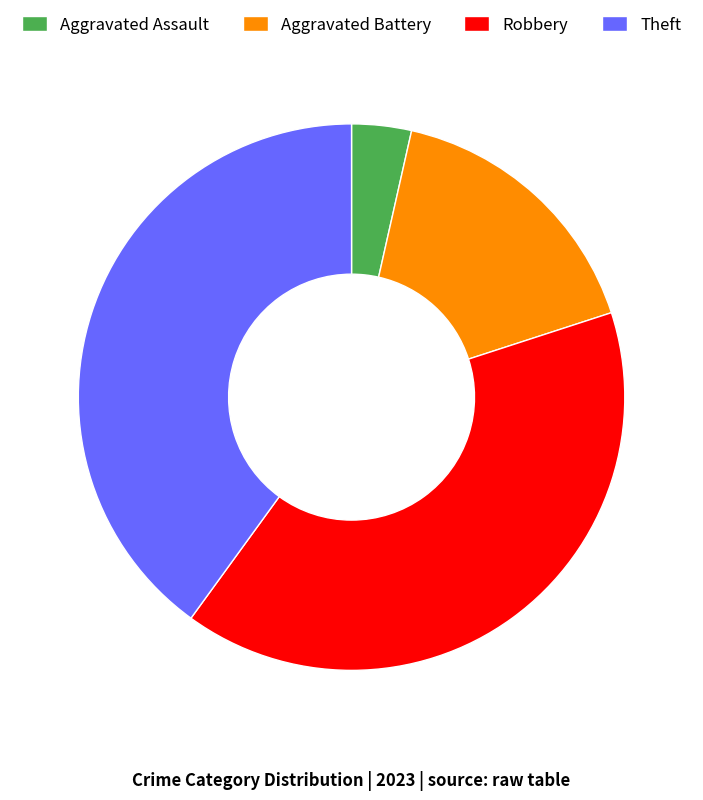

Approximately how many times larger is the value at Robbery compared to Aggravated Battery?

2.4